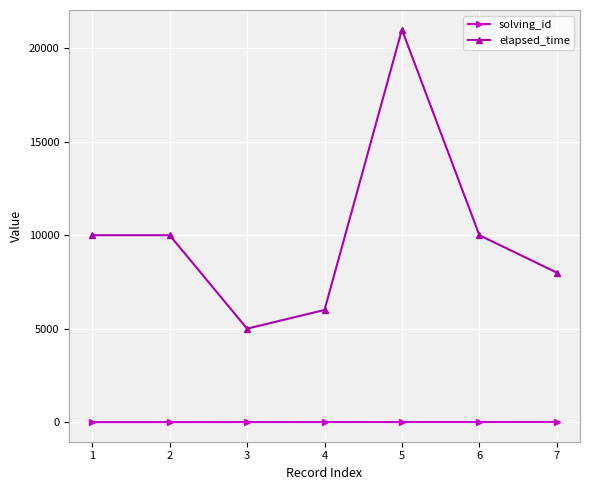

True or false: elapsed_time and solving_id cross at least once.

False